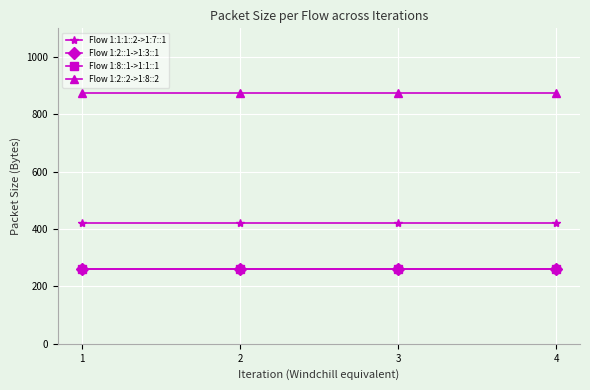

Reading left to right, what are all the values shown in this chart?

Flow 1:1:1::2->1:7::1: 1=420	2=420	3=420	4=420
Flow 1:2::1->1:3::1: 1=262	2=262	3=262	4=262
Flow 1:8::1->1:1::1: 1=262	2=262	3=262	4=262
Flow 1:2::2->1:8::2: 1=874	2=874	3=874	4=874